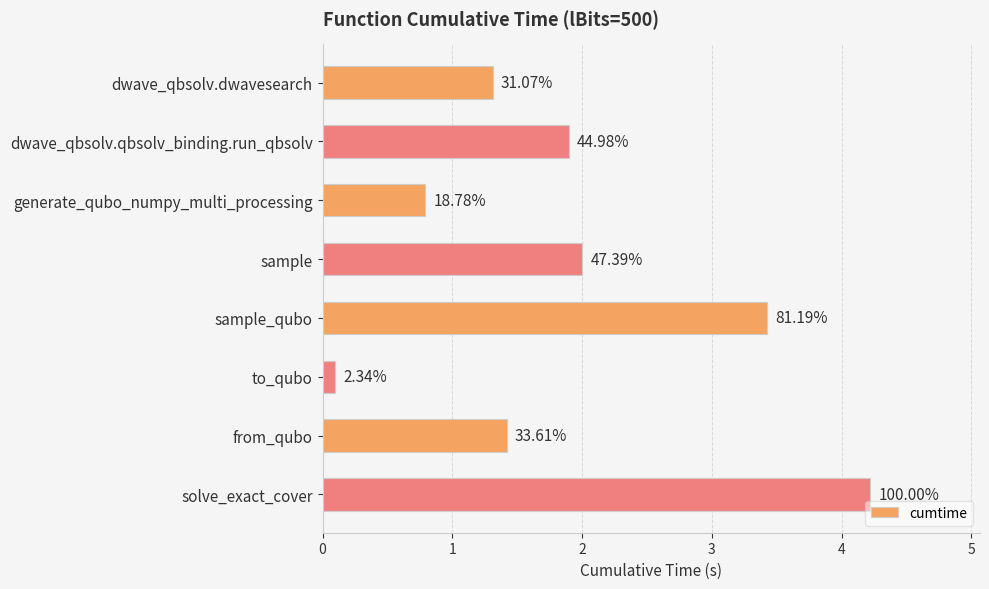

Are the bars horizontal?

Yes